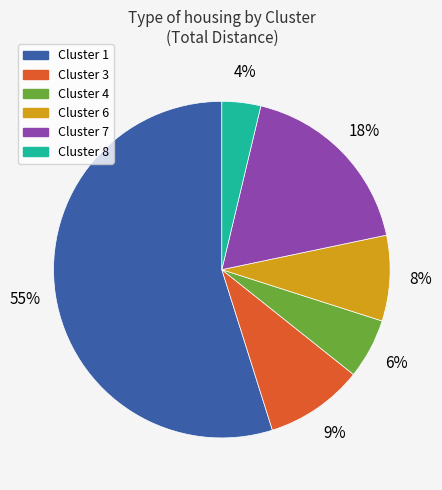

To the nearest percent, what is the average slice percentage?

17%